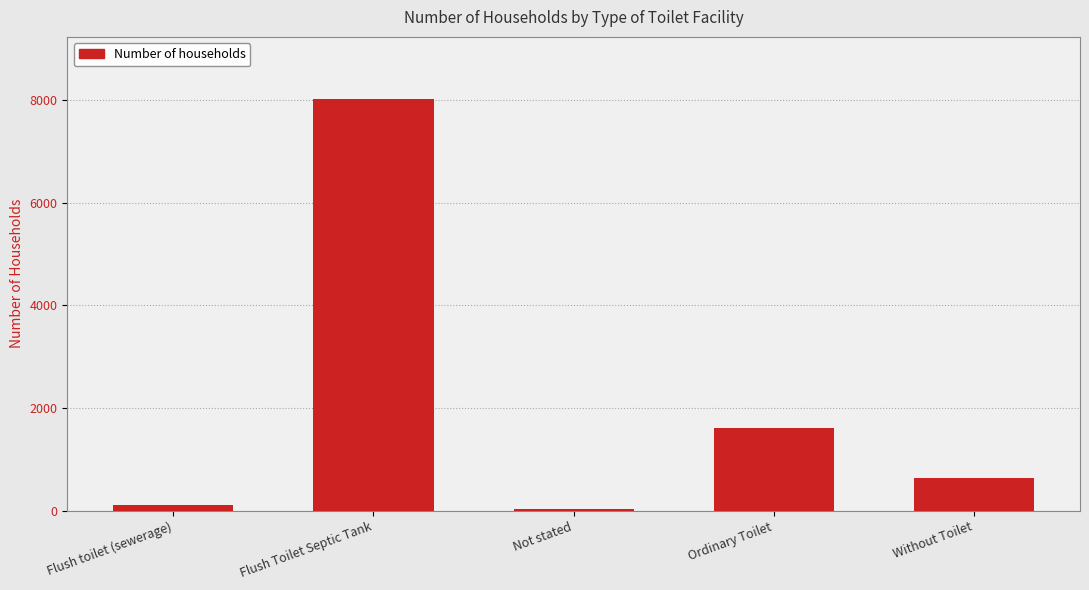

Reading left to right, list all the values displayed in this chart.

Flush toilet (sewerage)=108	Flush Toilet Septic Tank=8032	Not stated=40	Ordinary Toilet=1612	Without Toilet=630